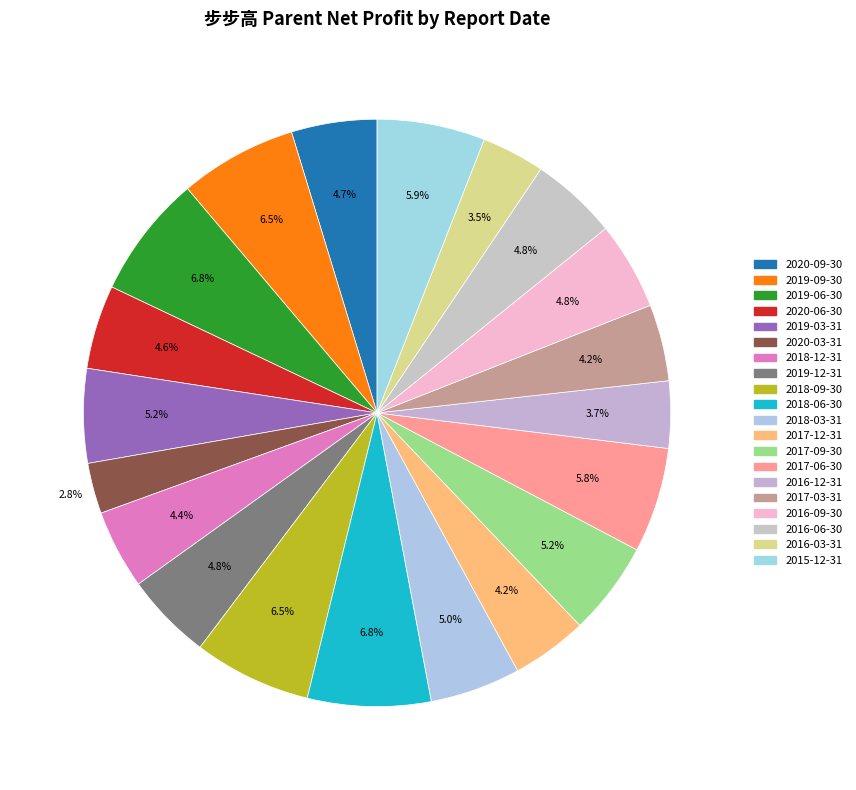

Does 2020-09-30 represent more than half of the total?

No